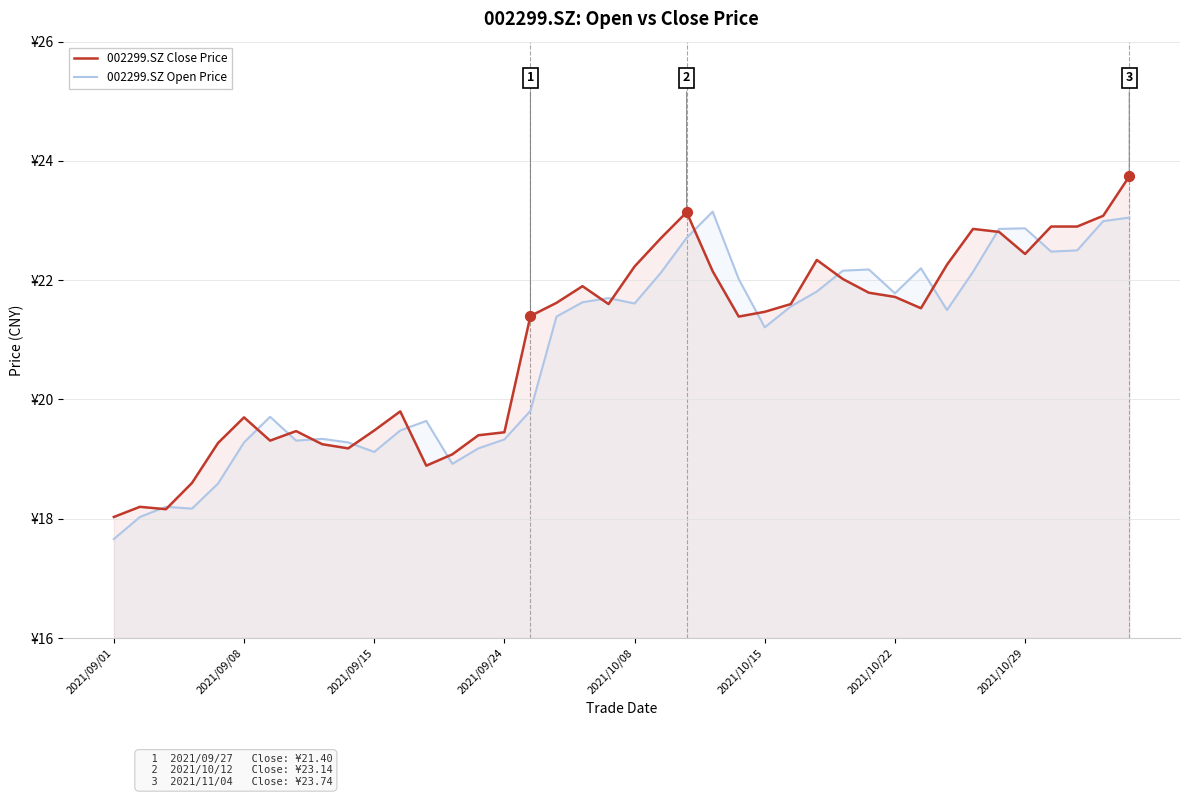

What is the total value across all series at 29?

44.0